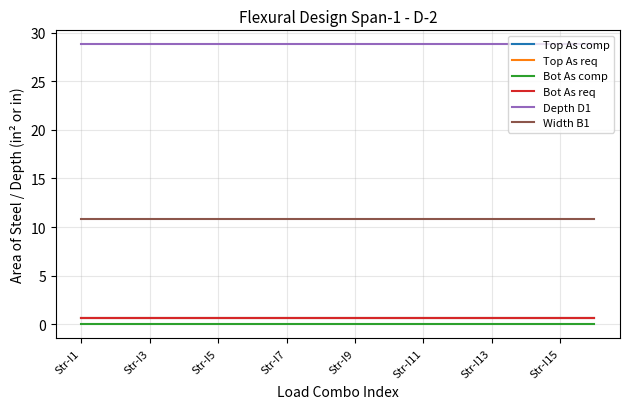

Does the chart display data point markers on the line(s)?

No